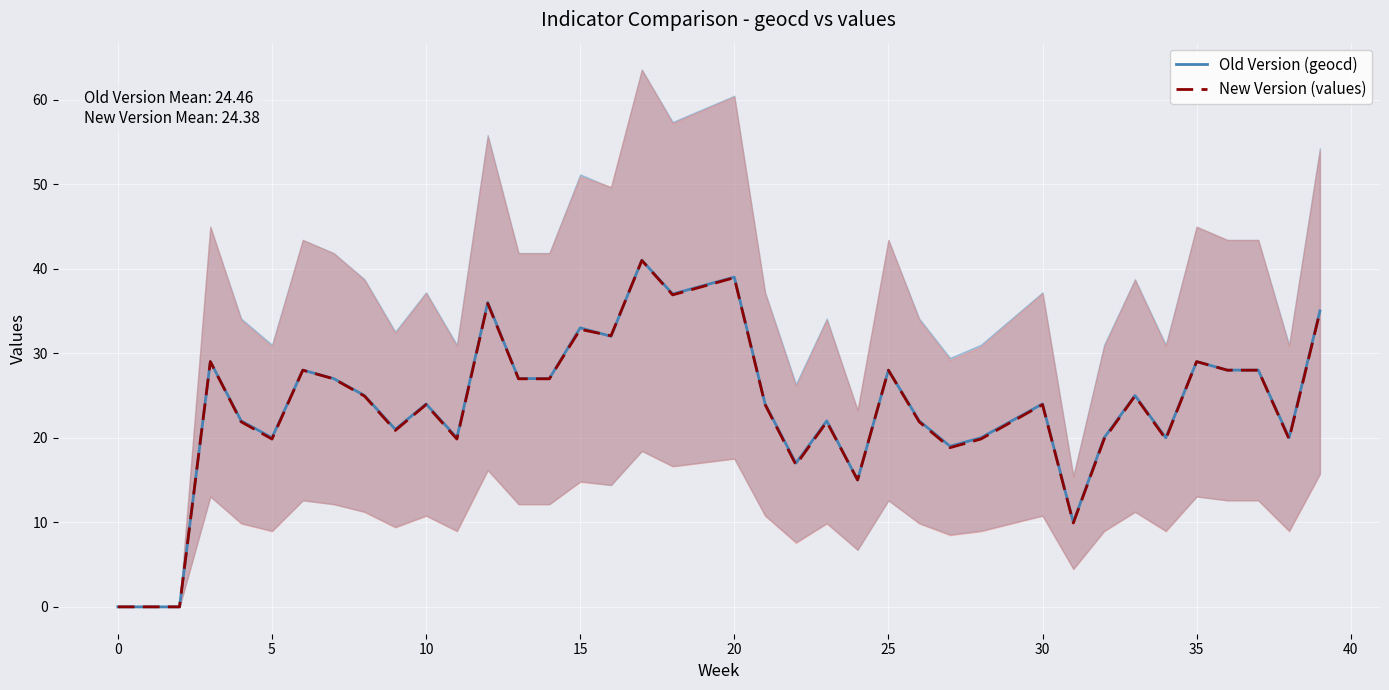

True or false: Old Version (geocd) has a value of 20.0 at 5.

True